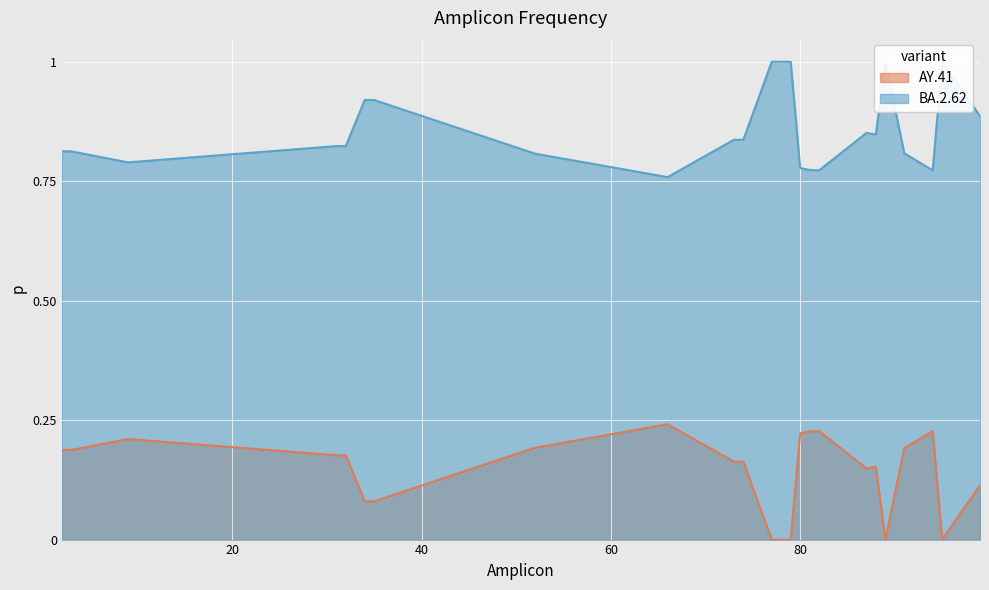

Where is BA.2.62 nearest to the value 0?

66